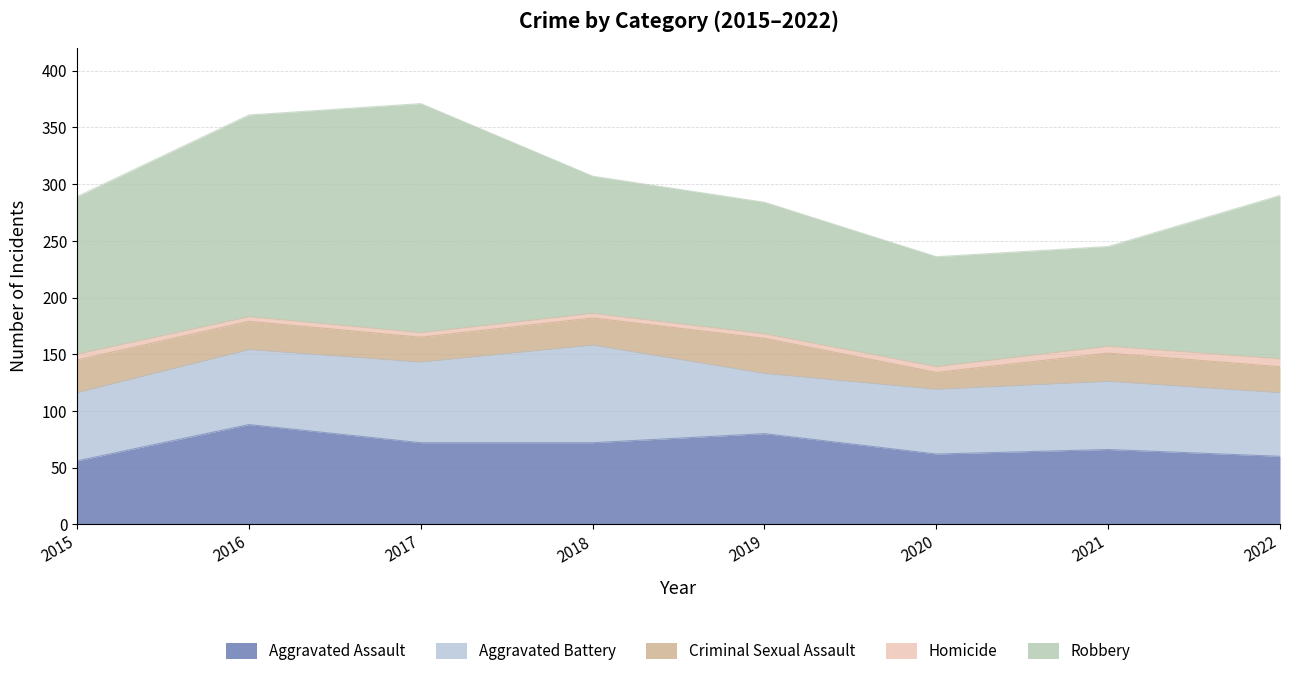

Which has a higher value, 2017 or 2021?

2017